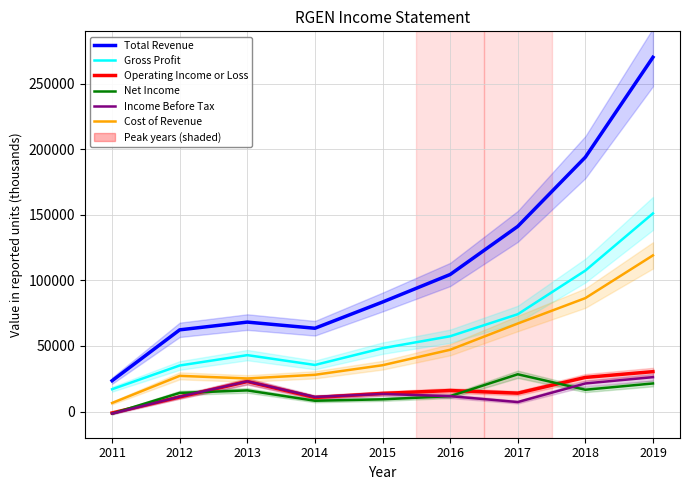

What is the average value of the Income Before Tax series?

13744